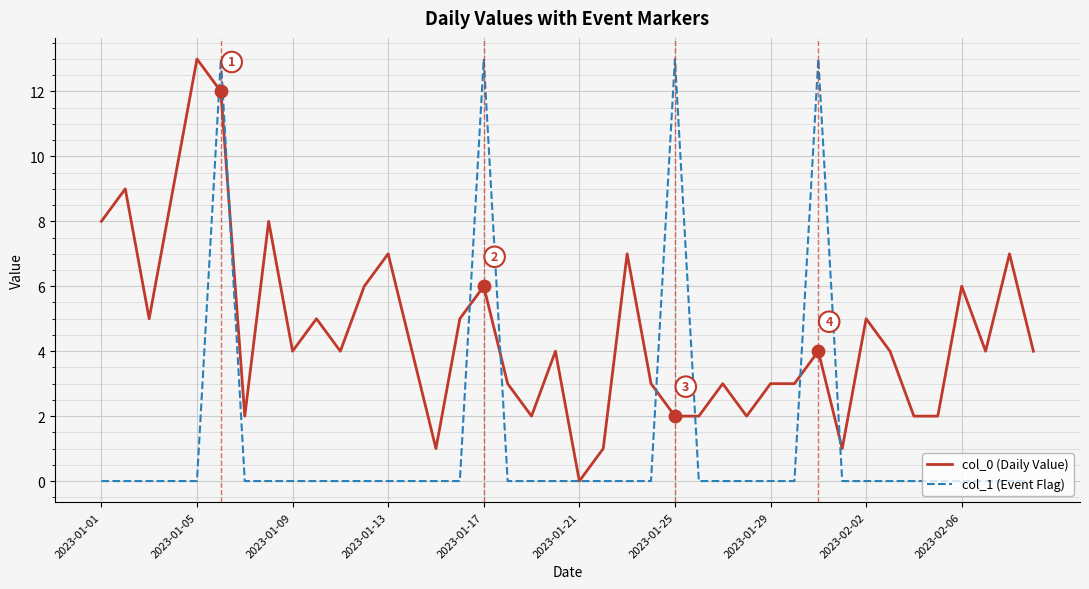

What are all the series names shown in the legend?

col_0 (Daily Value), col_1 (Event Flag)